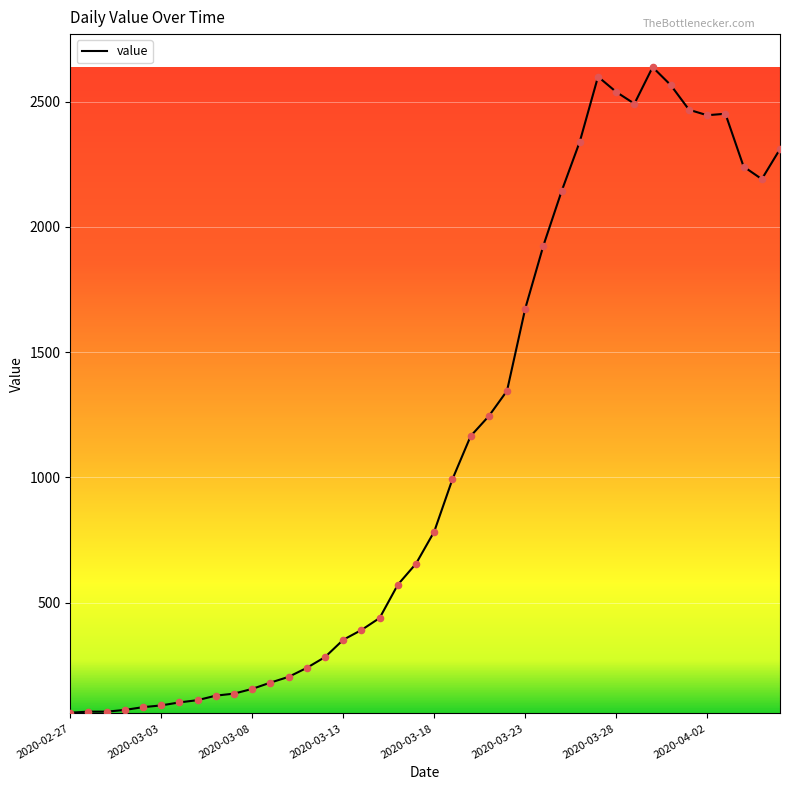

What is the minimum value shown in the chart?

61